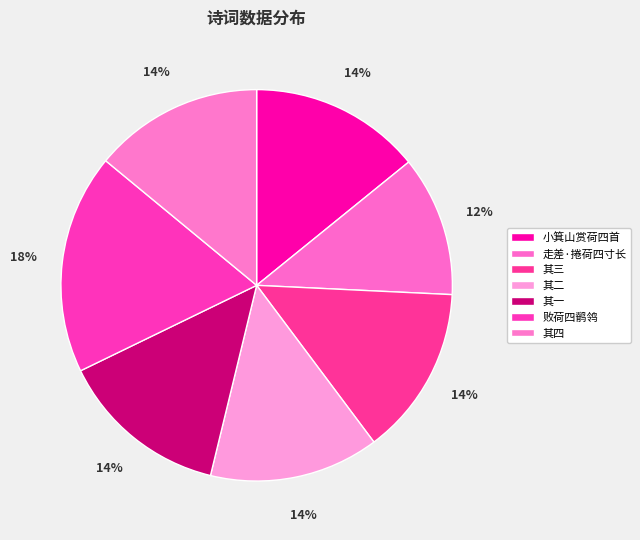

How many segments does this pie chart have?

7